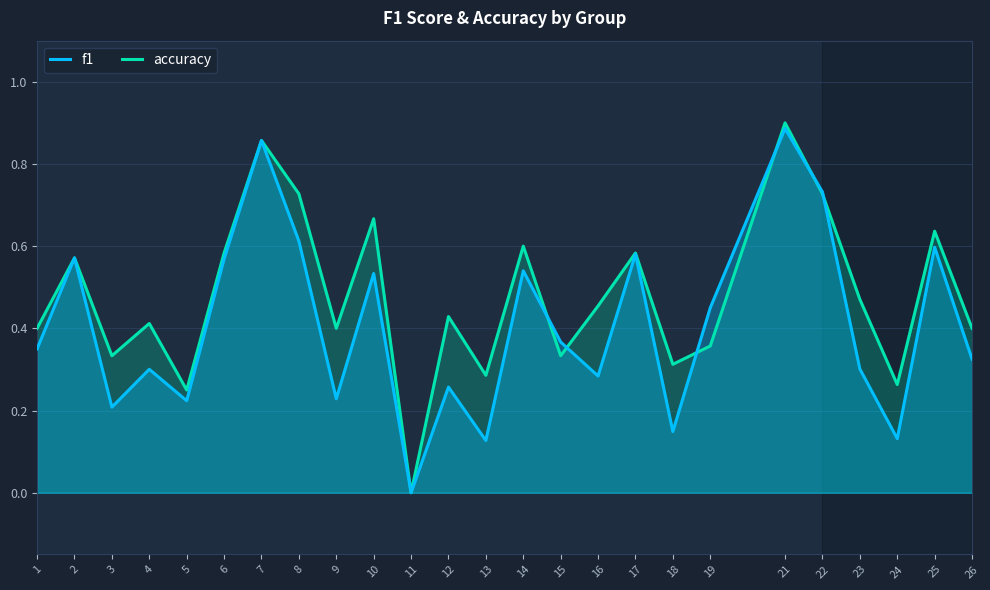

Count the f1 values in the range 0 to 1.

25